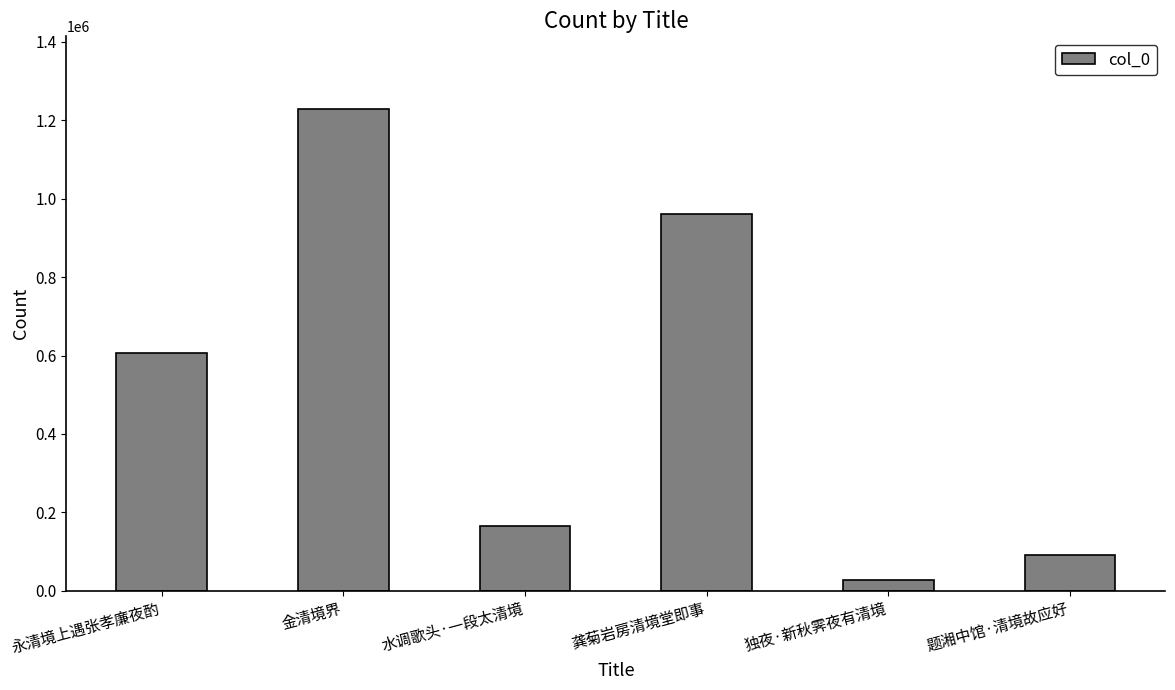

Which has a higher value, 永清境上遇张孝廉夜酌 or 题湘中馆·清境故应好?

永清境上遇张孝廉夜酌